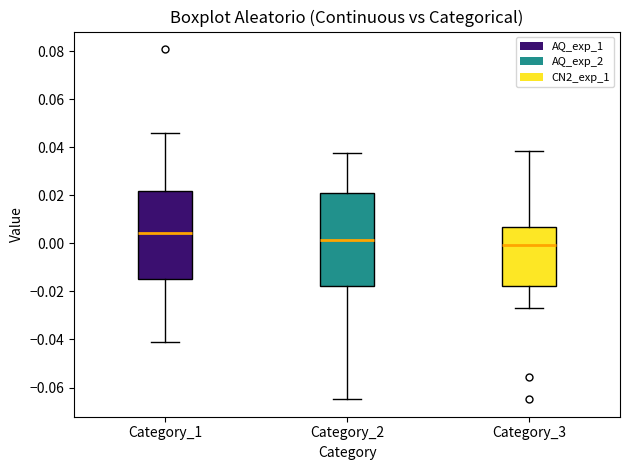

Which box is the tallest, from its lower edge to its upper edge?

Category_2